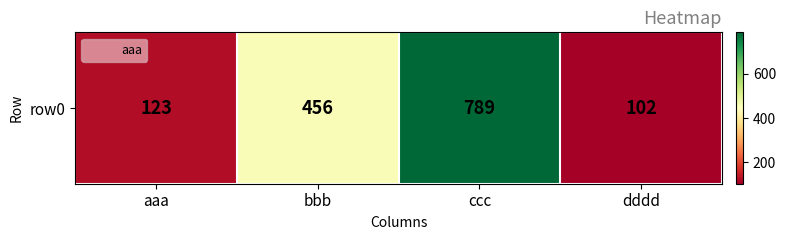

What is the minimum value shown in the chart?

102